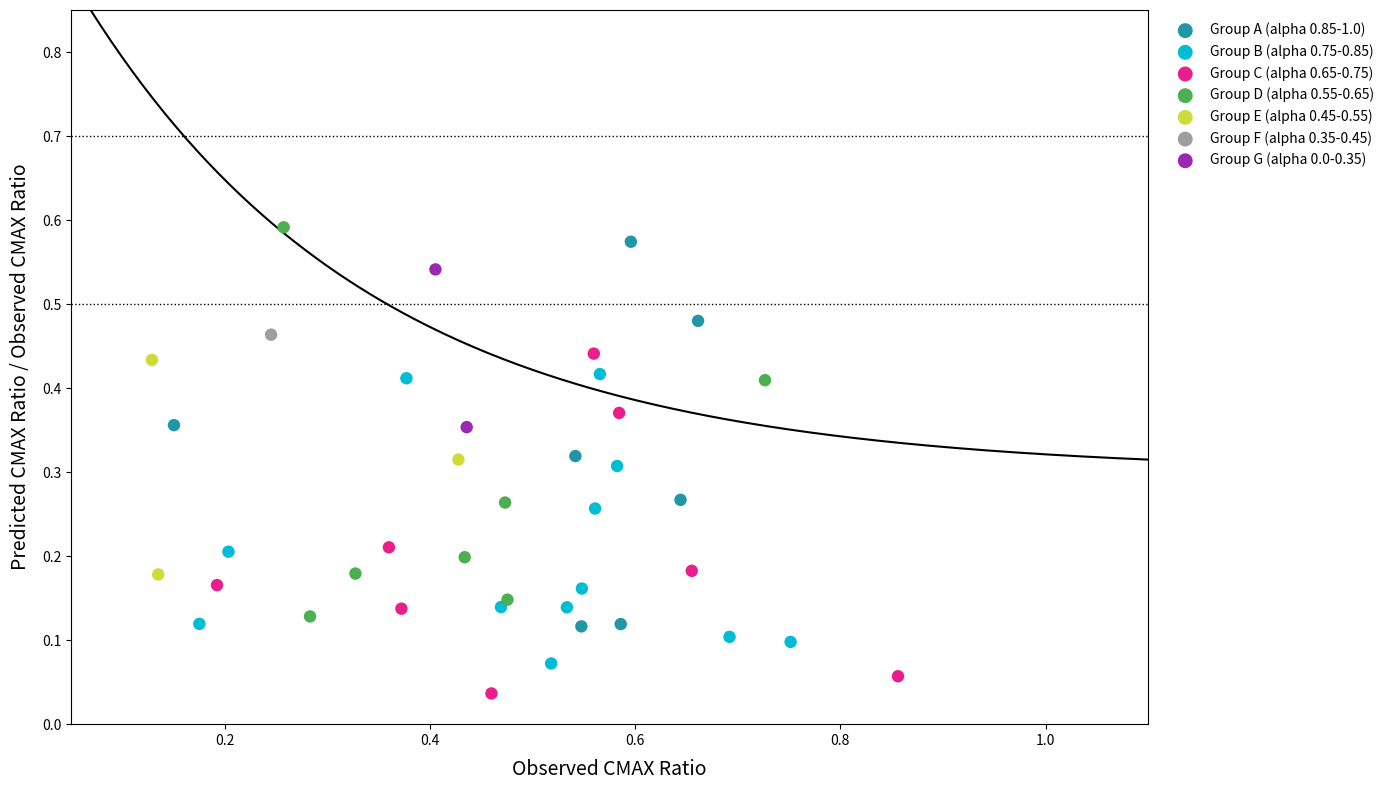

Which series contains the highest Y value?

Group D (alpha 0.55-0.65)